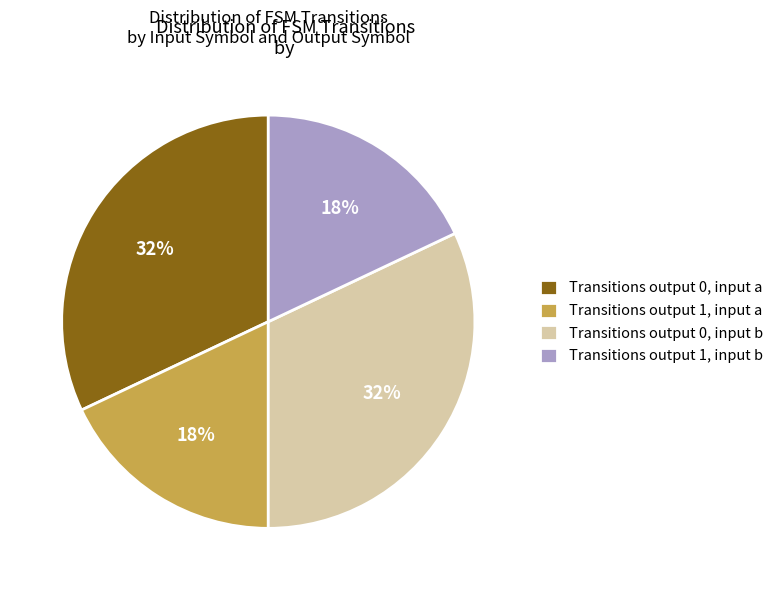

What is the ratio of the value at Transitions output 1, input b to the value at Transitions output 0, input a?

0.6